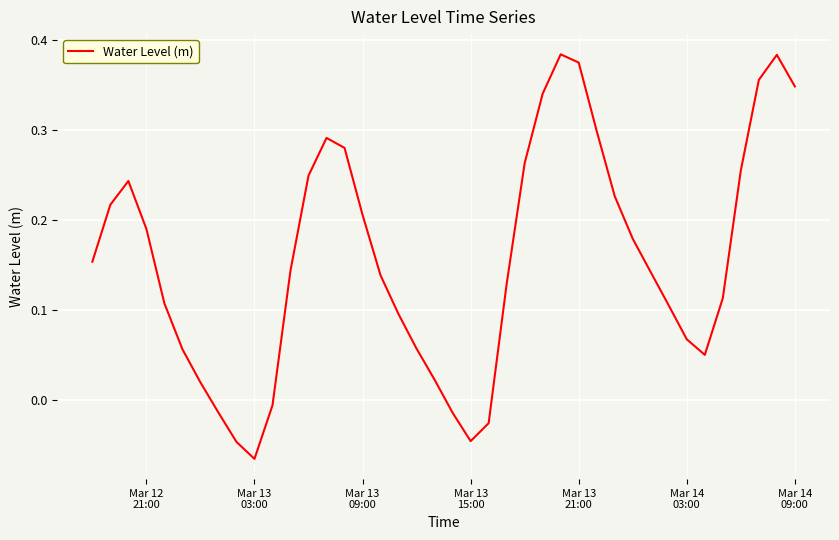

How many categories are shown in the chart?

40